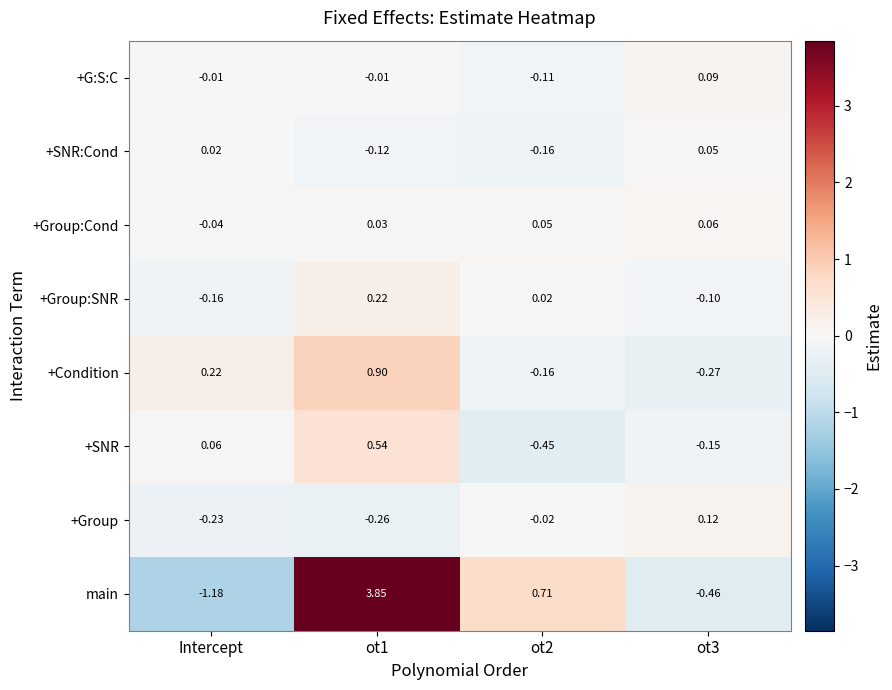

Rank the series at ot3 from lowest to highest value.

main, +Condition, +SNR, +Group:SNR, +SNR:Cond, +Group:Cond, +G:S:C, +Group